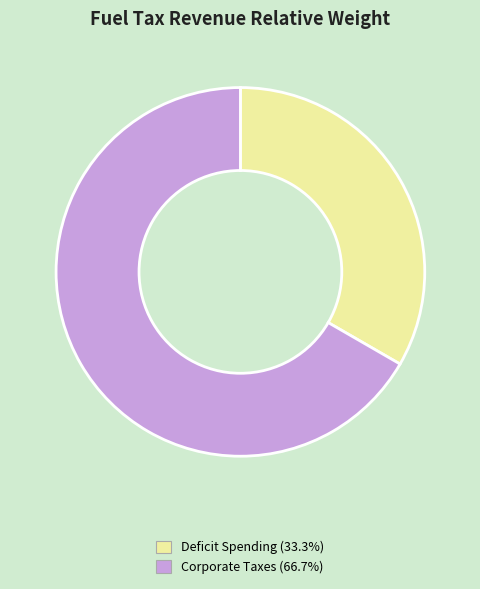

Is the sum of Deficit Spending and Corporate Taxes greater than half?

Yes